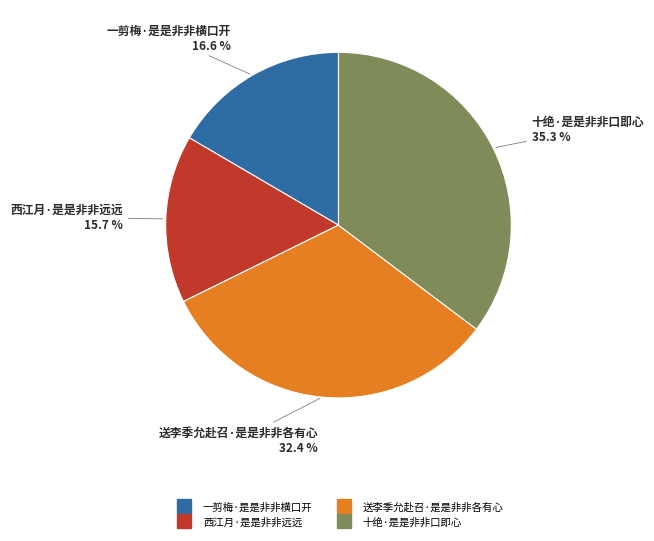

To the nearest percent, what portion does 一剪梅·是是非非横口开 represent?

17%